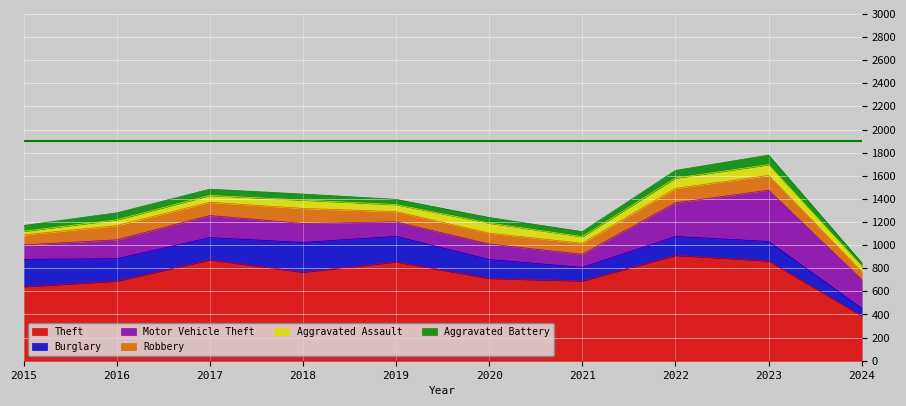

At which label does Motor Vehicle Theft first exceed 164?

2017